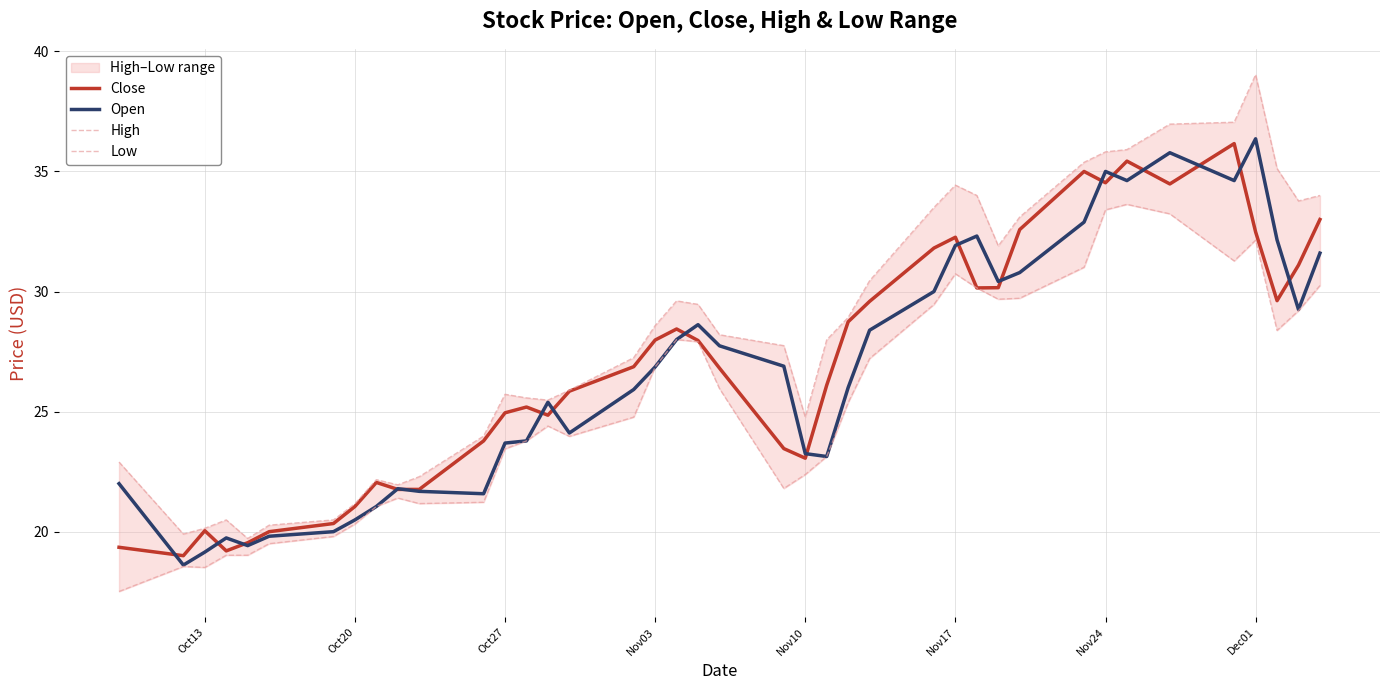

Which series has the largest range (max minus min)?

High